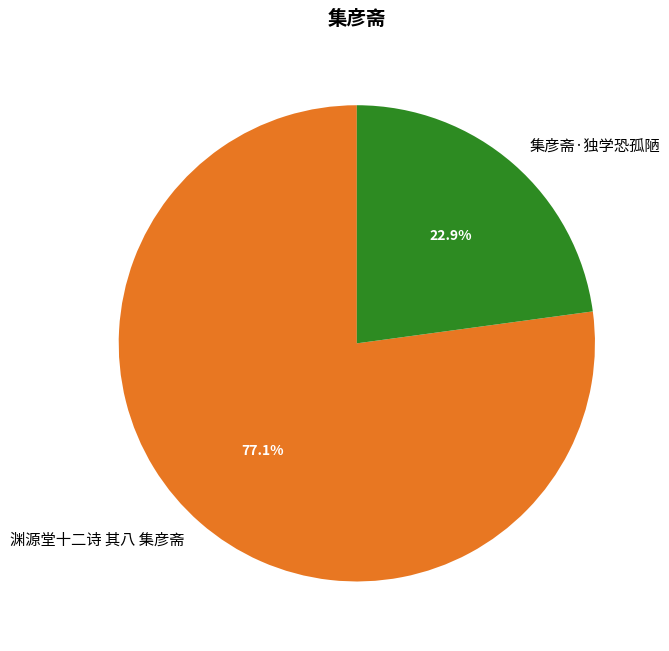

To the nearest percent, what portion does 渊源堂十二诗 其八 集彦斋 represent?

77%